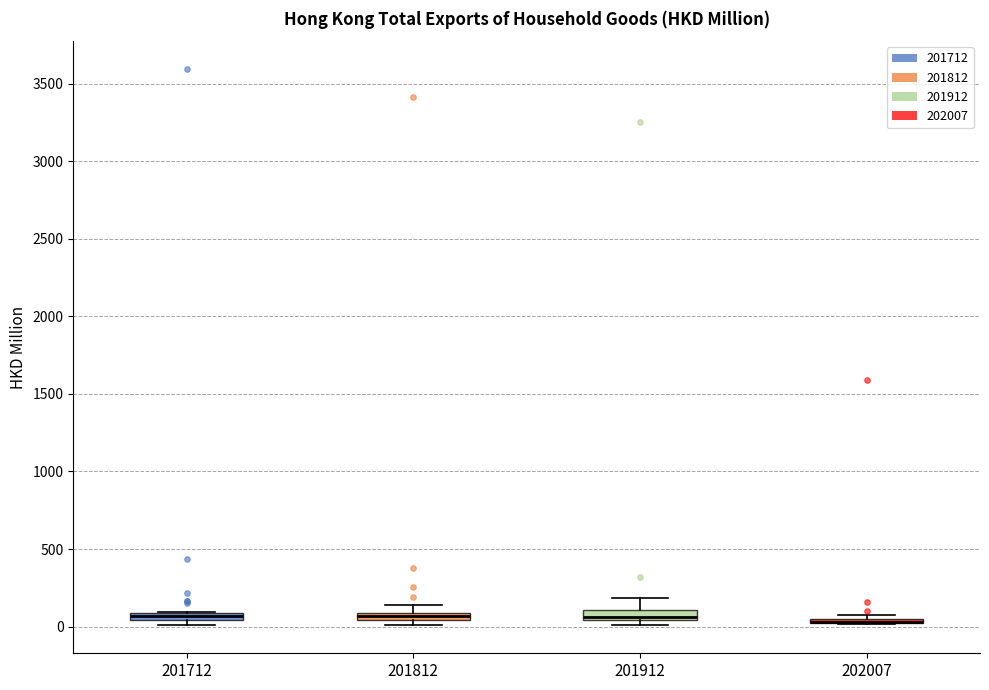

Where is the lower edge of the box at x = 201712 on the y-axis? The values are not printed on the chart, so give them approximately, as read against the axis.

50